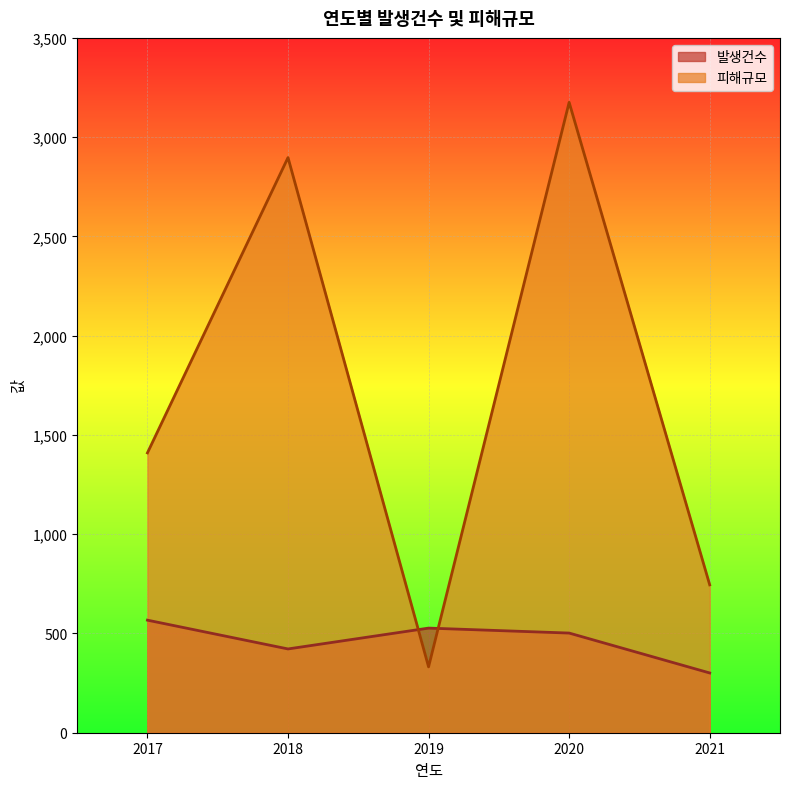

How many lines are shown in the chart?

2